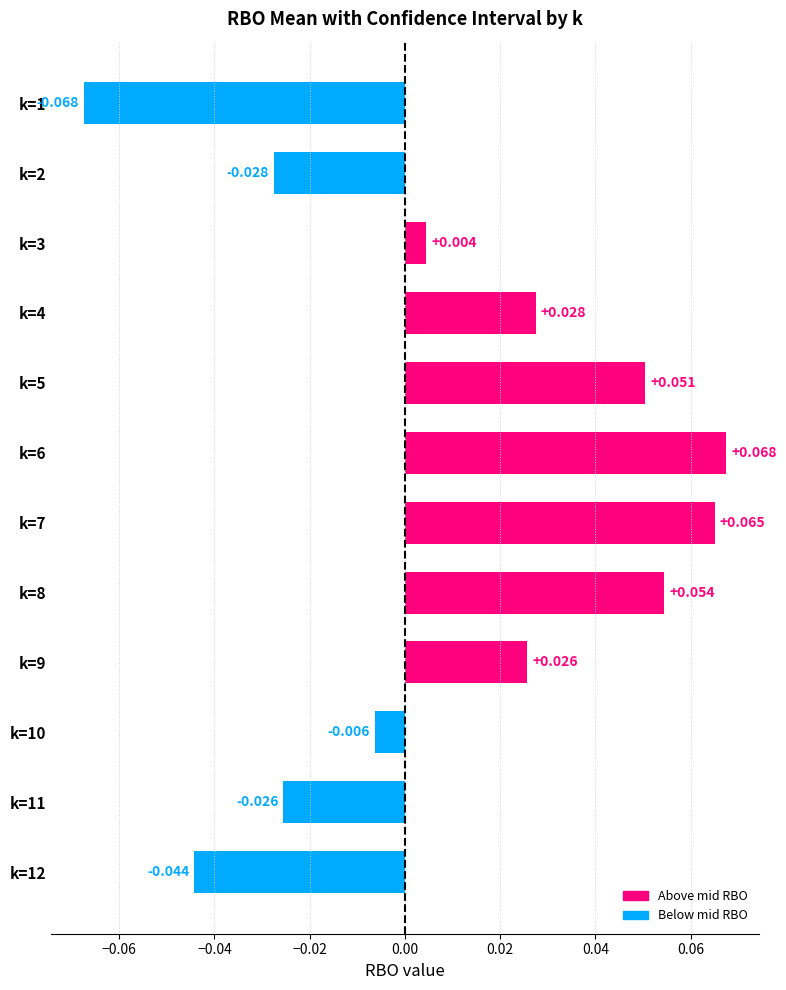

Rank the categories by value from highest to lowest.

k=6, k=7, k=8, k=5, k=4, k=9, k=3, k=10, k=11, k=2, k=12, k=1